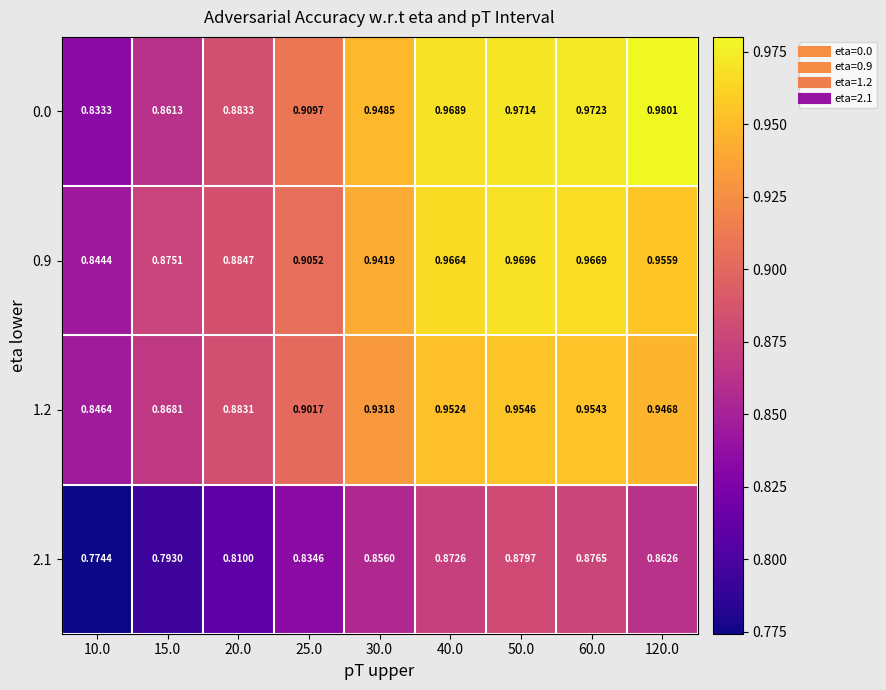

Is the value of 2.1 at 60.0 greater than the value of 0.0 at 120.0?

No